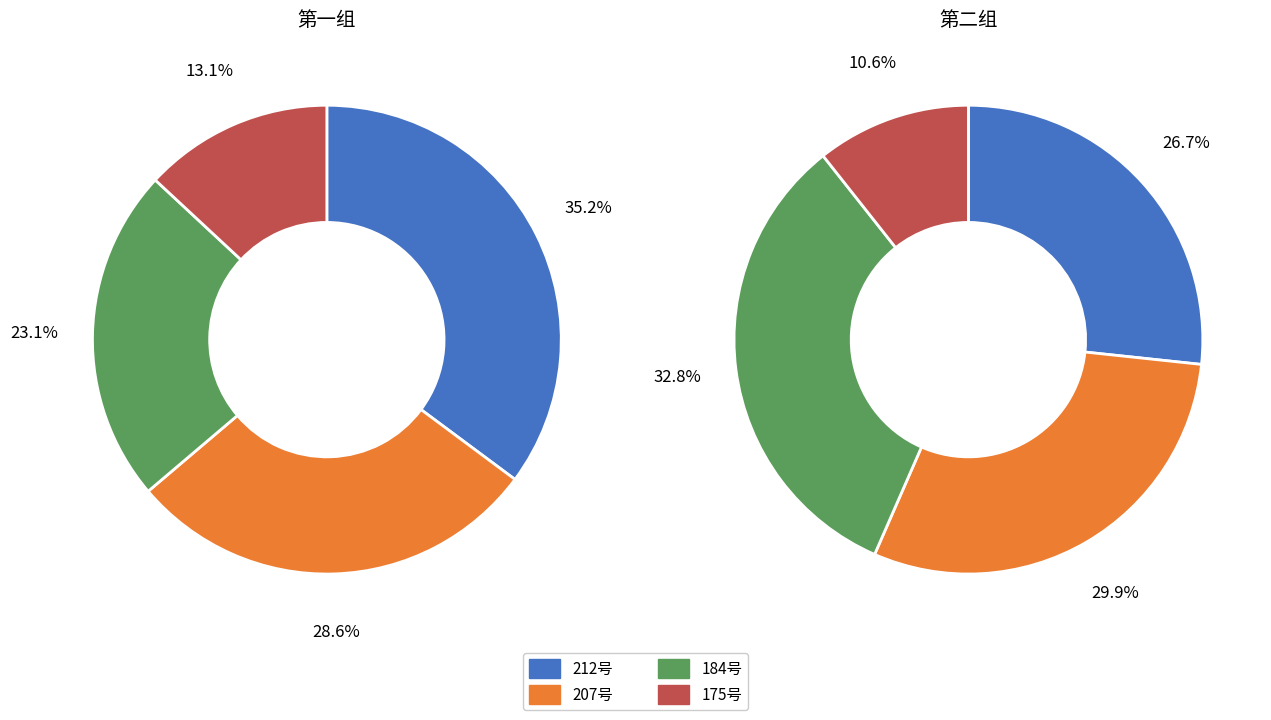

Is 196 the majority of the pie?

No